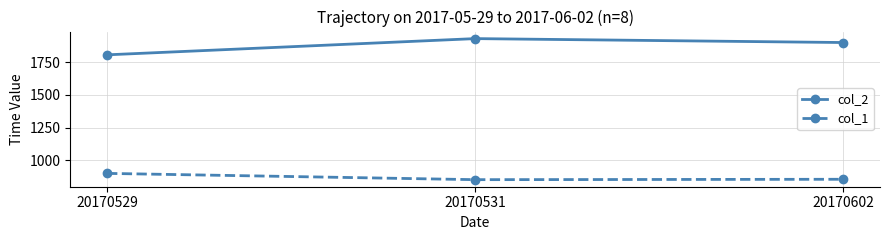

What is the total value across all series at 20170529?

2706